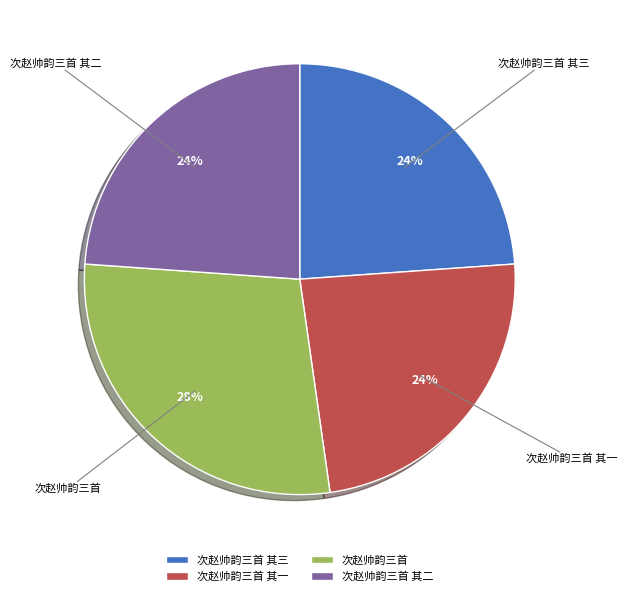

Does any single category account for the majority?

No